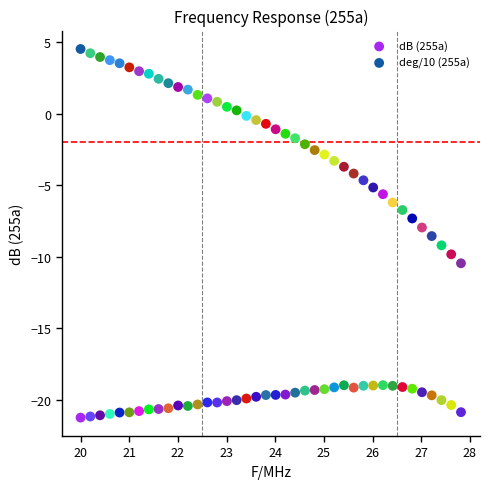

Which series reaches the maximum Y coordinate?

deg/10 (255a)